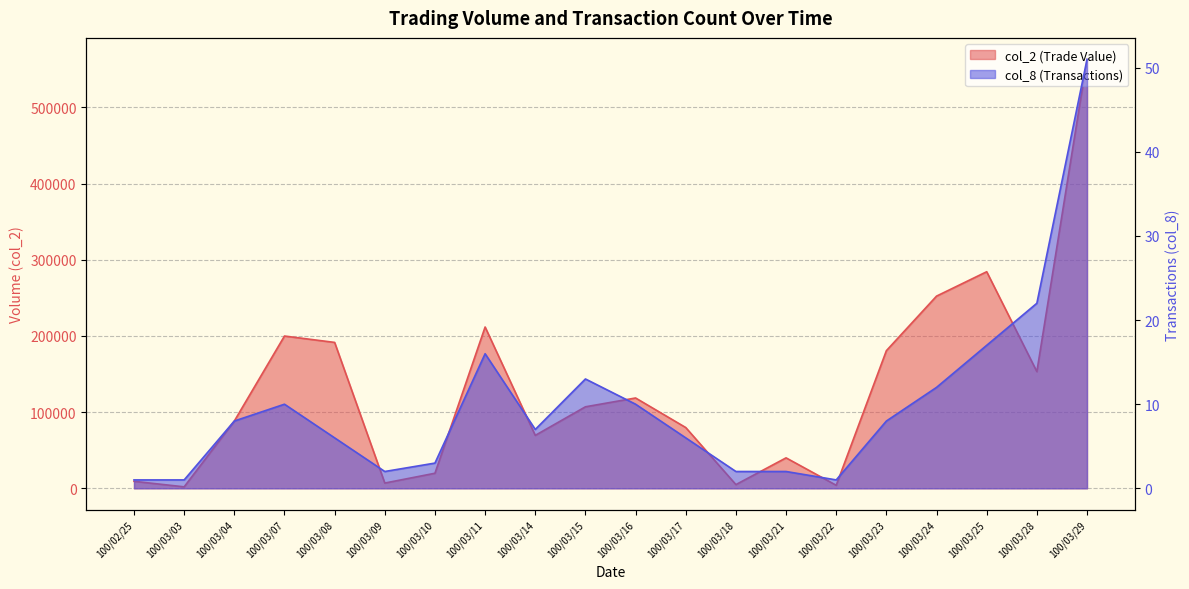

What is the lowest value of the col_8 series?

1